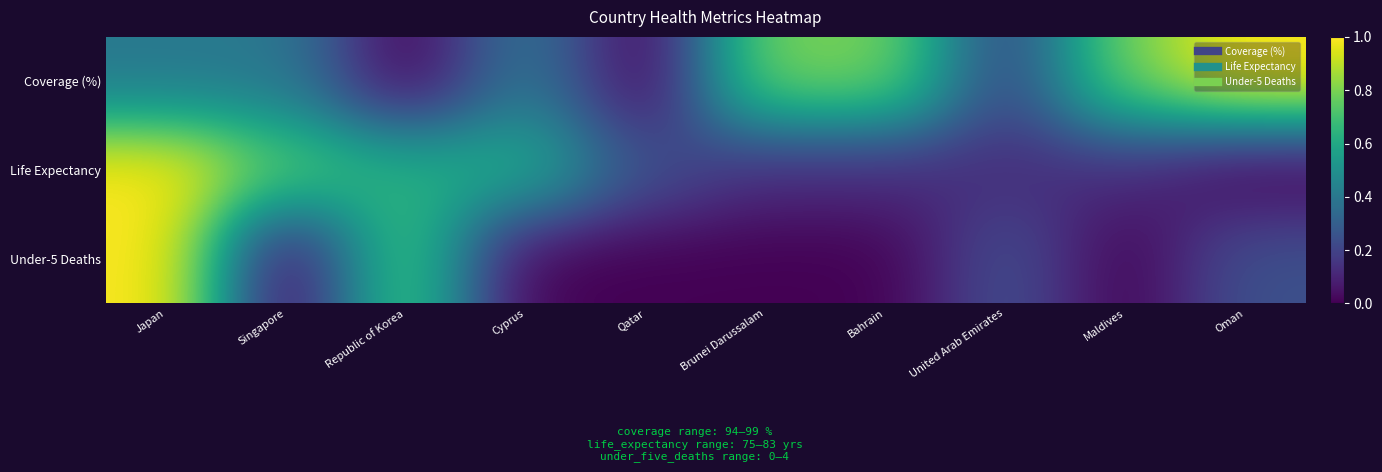

How many distinct data groups are displayed?

3